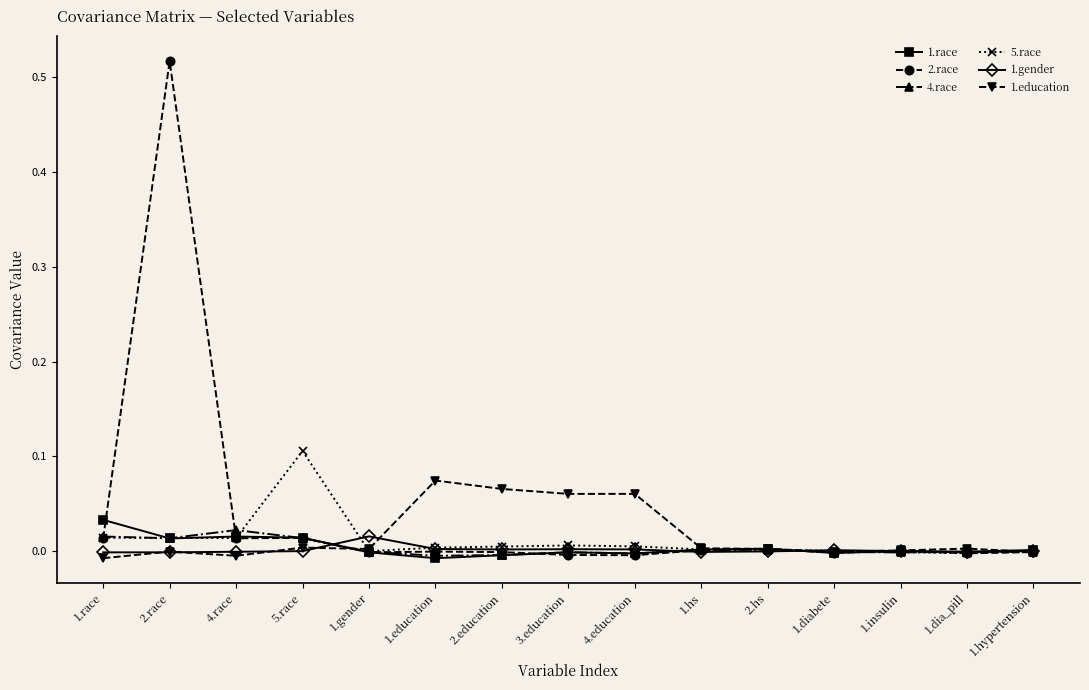

What is the label of the 2nd point from the right?

1.dia_pill